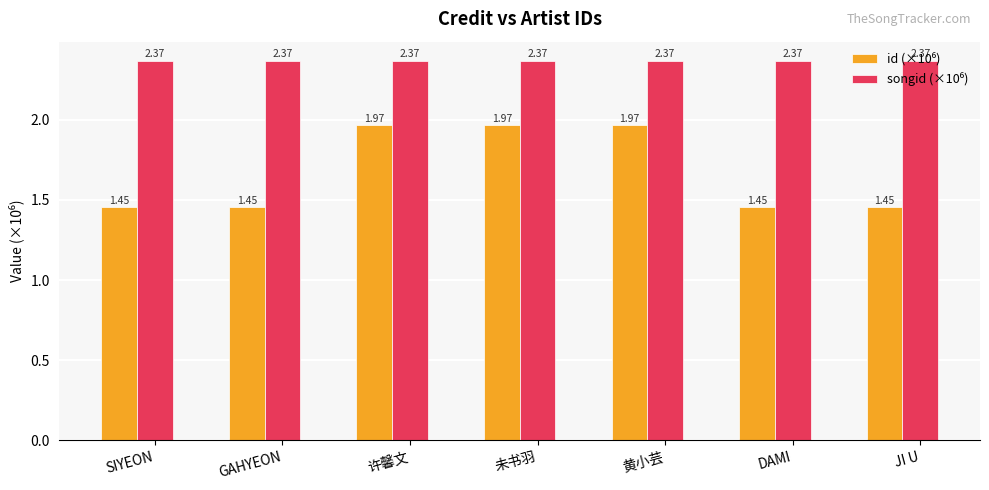

How many groups of bars are there?

7